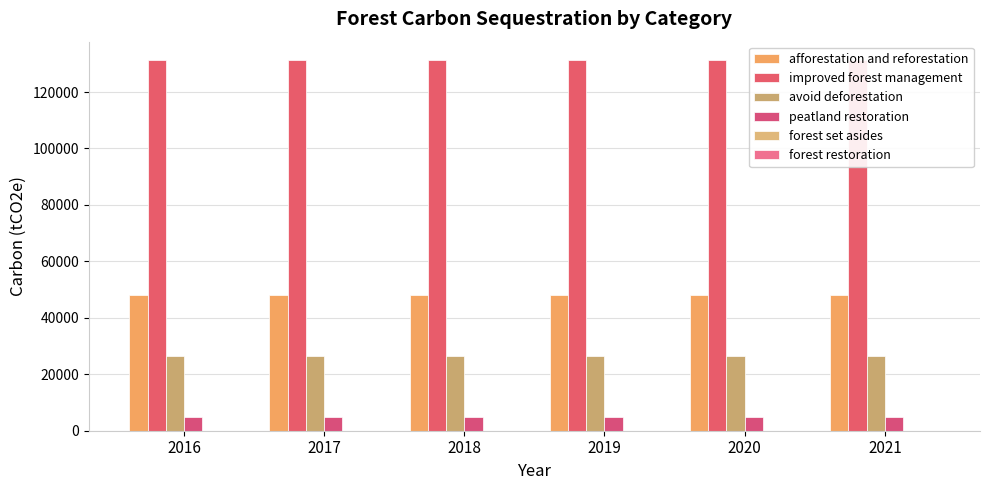

List the labels in order of peatland restoration value, largest first.

2016, 2017, 2018, 2019, 2020, 2021